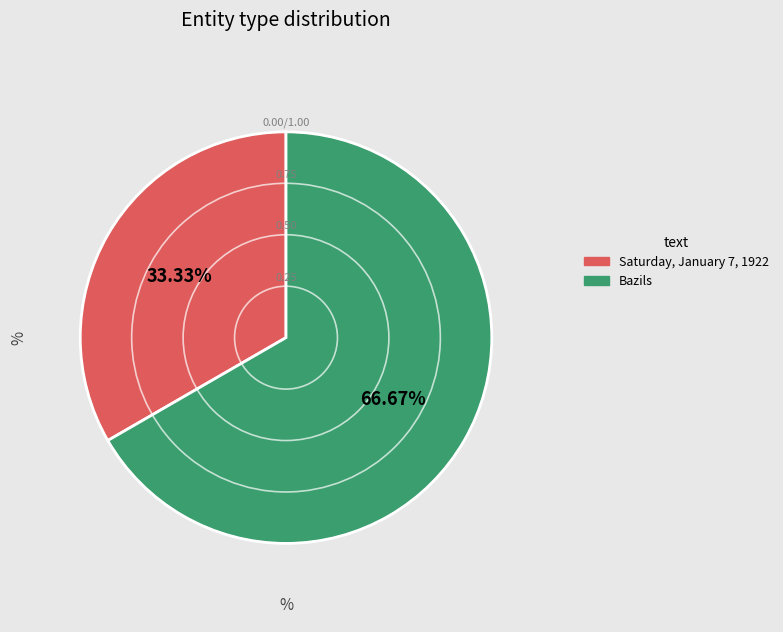

What is the largest slice in the pie chart?

Bazils